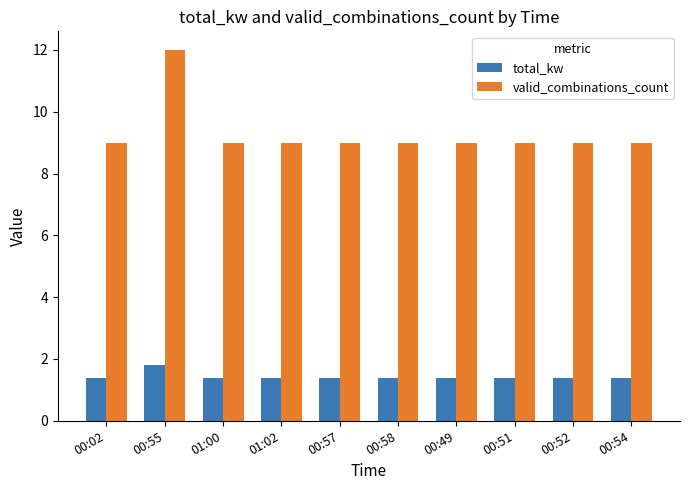

What is the label of the 6th bar from the left?

00:58